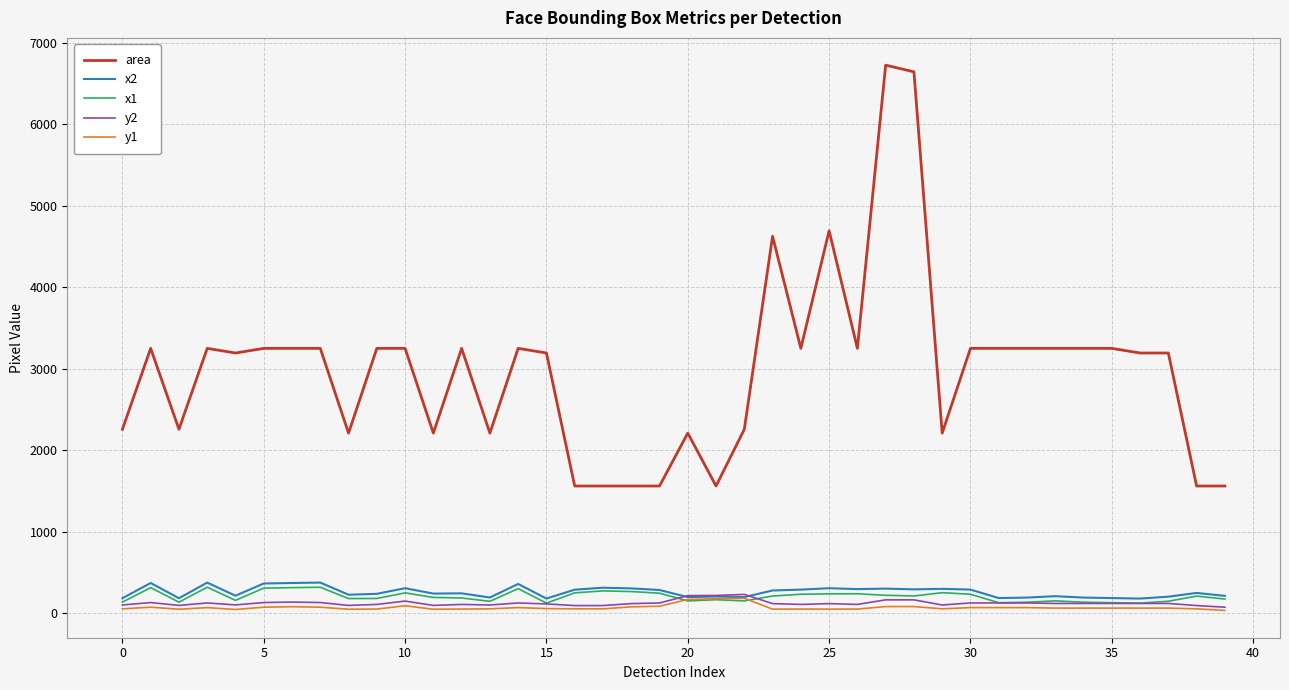

Count the number of categories in the chart.

40